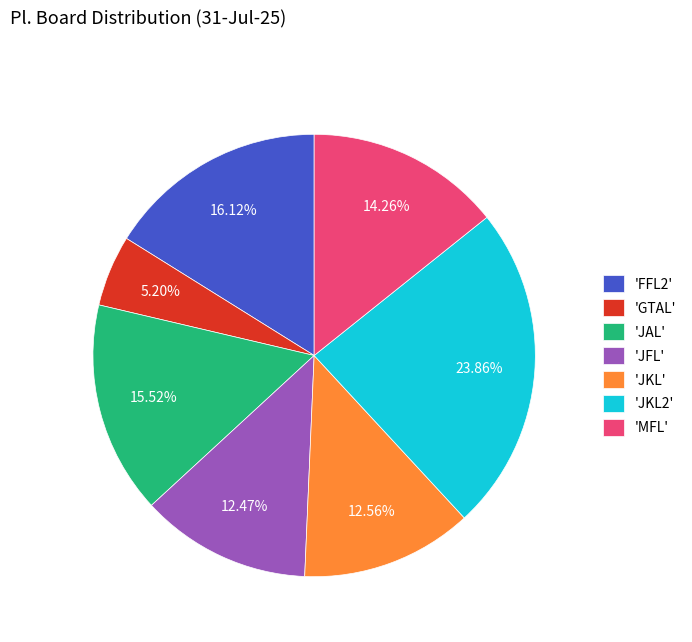

Is 'JKL' the majority of the pie?

No